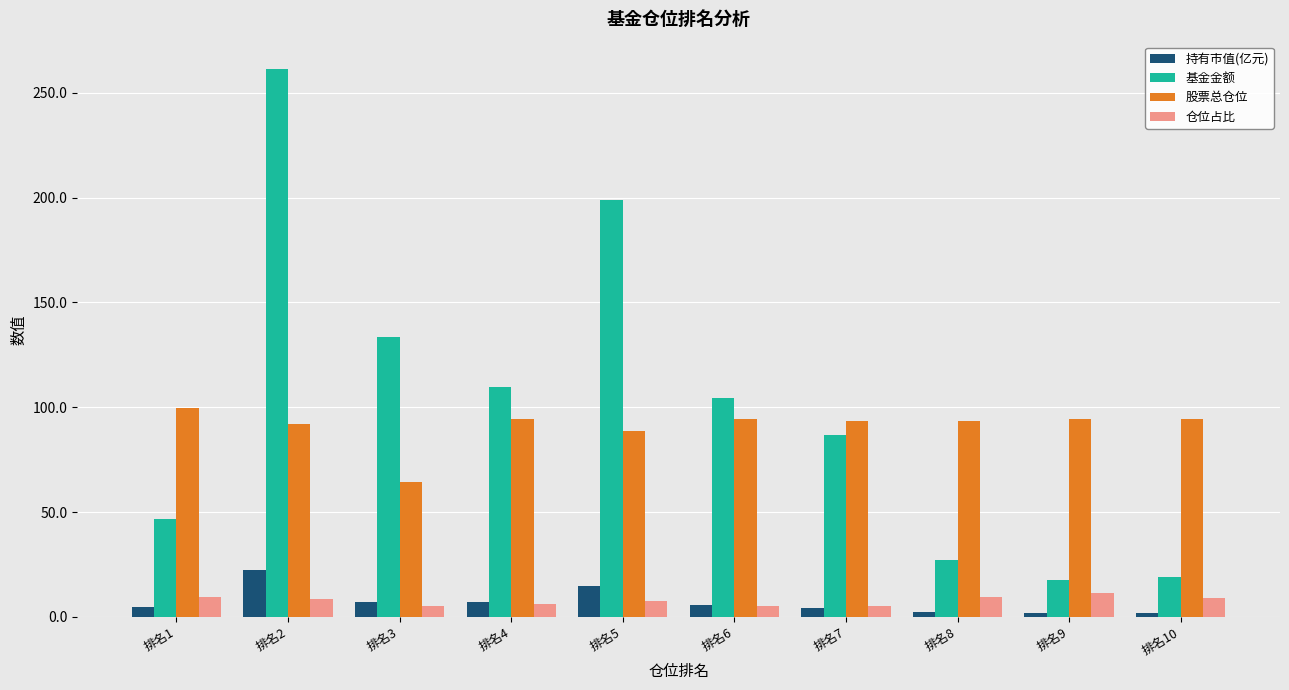

Which series has the largest range (max minus min)?

基金金额